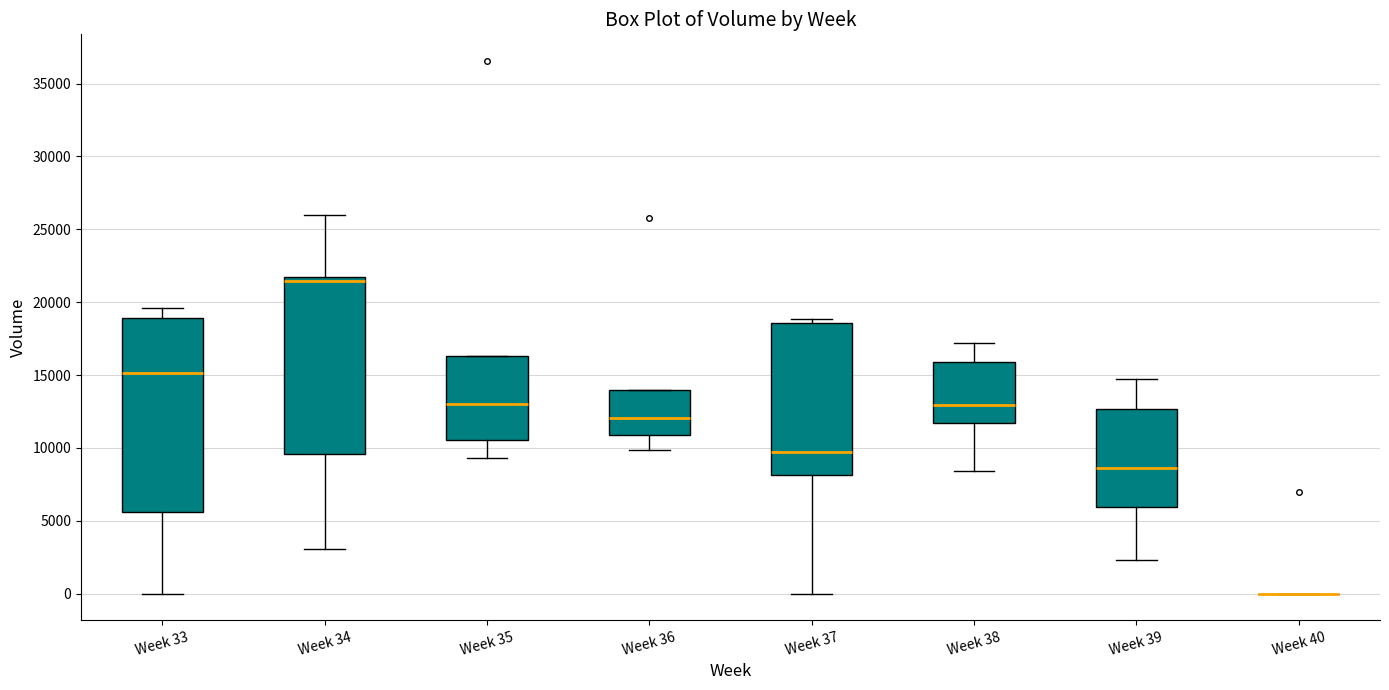

Reading left to right, read every box against the y-axis: the position of its median line, the range the box covers, and the ends of its whiskers. The values are not printed on the chart, so give them approximately, as read against the axis.

Week 33: median 15000, box 5500 to 19000, whiskers 0 to 19500
Week 34: median 21500 (just below the box's upper edge), box 9500 to 21500, whiskers 3000 to 26000
Week 35: median 13000, box 10500 to 16500, whiskers 9500 to 16500
Week 36: median 12000, box 11000 to 14000, whiskers 10000 to 14000
Week 37: median 9500, box 8000 to 18500, whiskers 0 to 19000
Week 38: median 13000, box 11500 to 16000, whiskers 8500 to 17000
Week 39: median 8500, box 6000 to 12500, whiskers 2500 to 14500
Week 40: box collapsed to a line at 0, whiskers 0 to 0